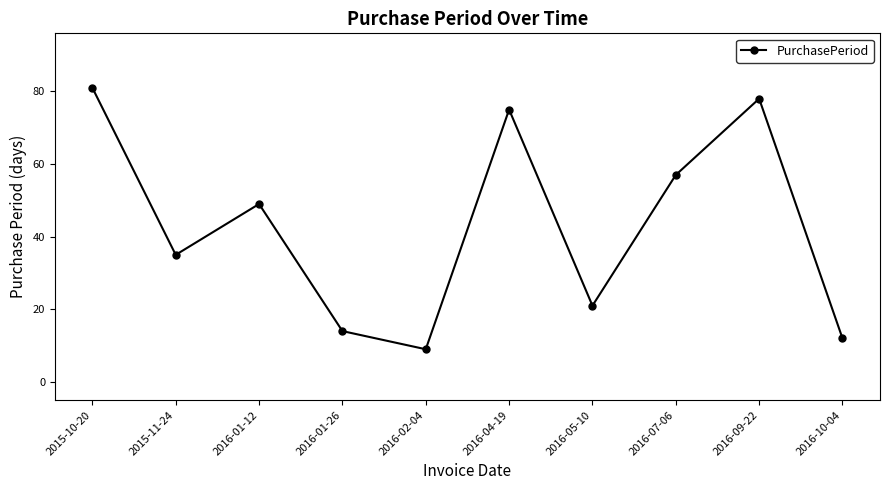

Where is the first local minimum?

2015-11-24